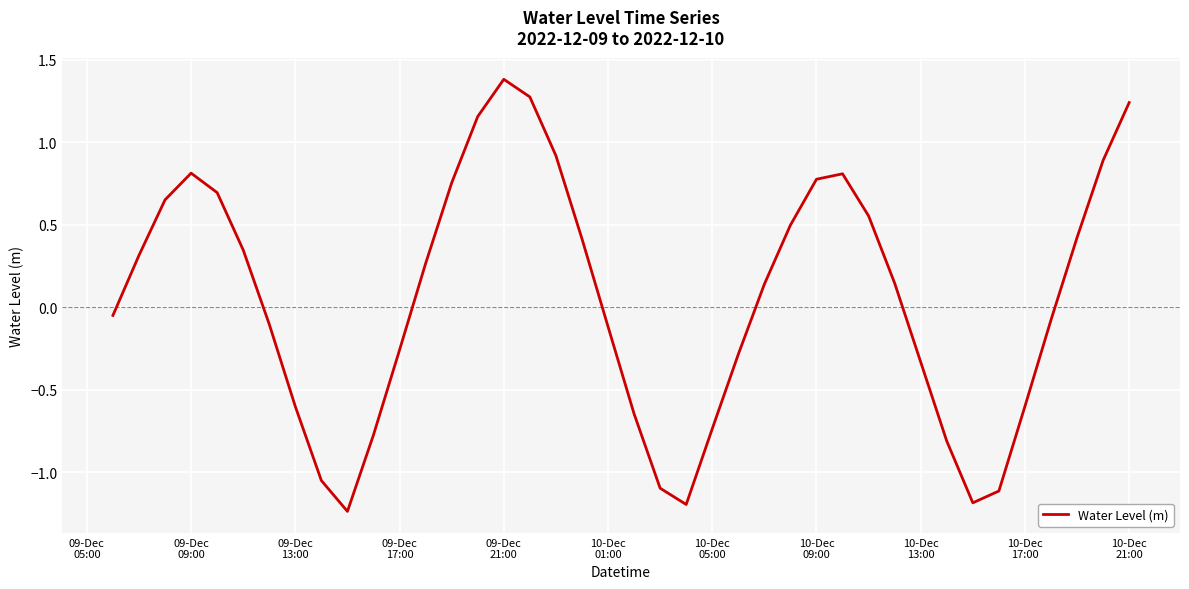

What is the difference between the maximum and minimum values?

2.6